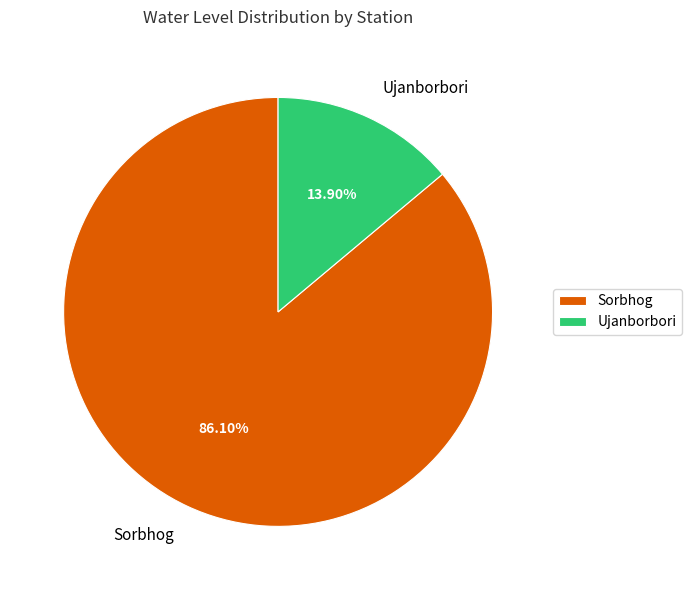

Rank the categories by value from highest to lowest.

Sorbhog, Ujanborbori